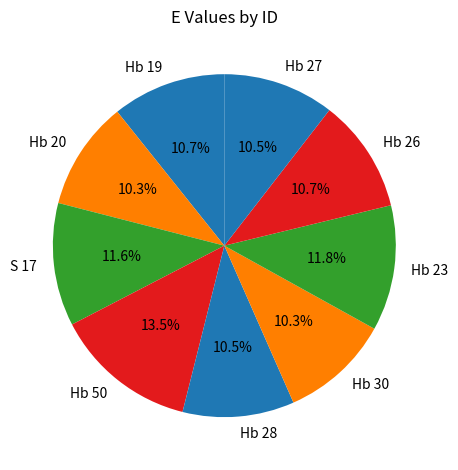

Which category has the biggest portion of the pie?

Hb 50